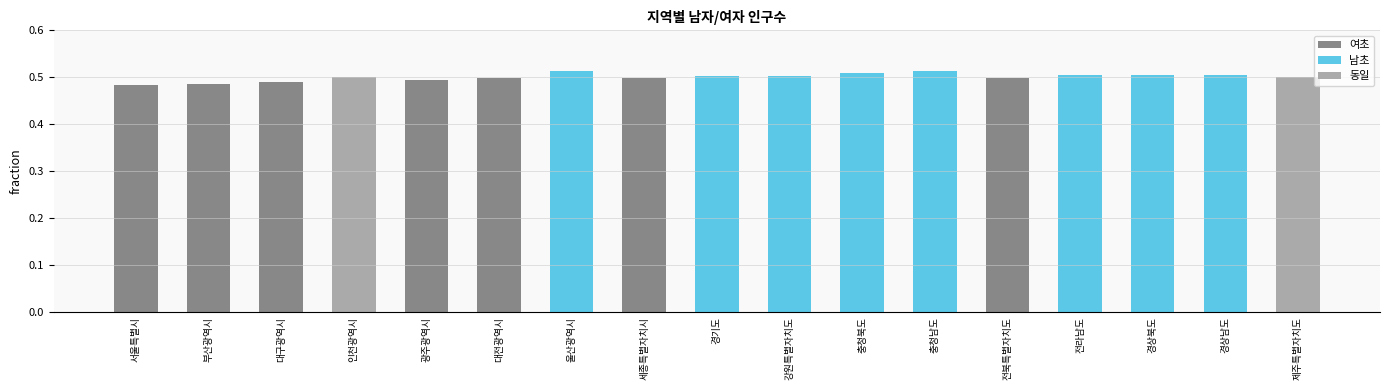

How many bars are there in total?

17